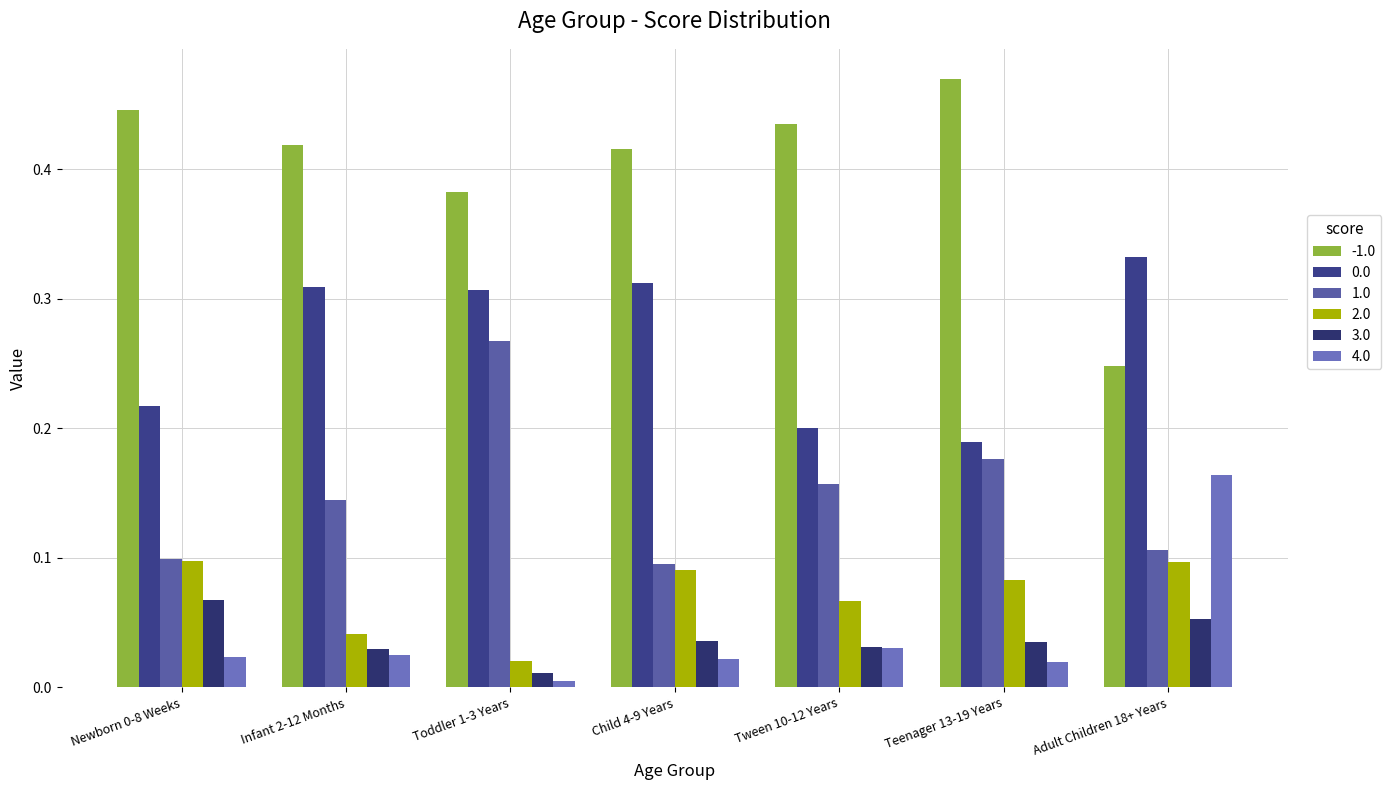

Between Newborn 0-8 Weeks and Adult Children 18+ Years, which series saw the biggest shift?

-1.0